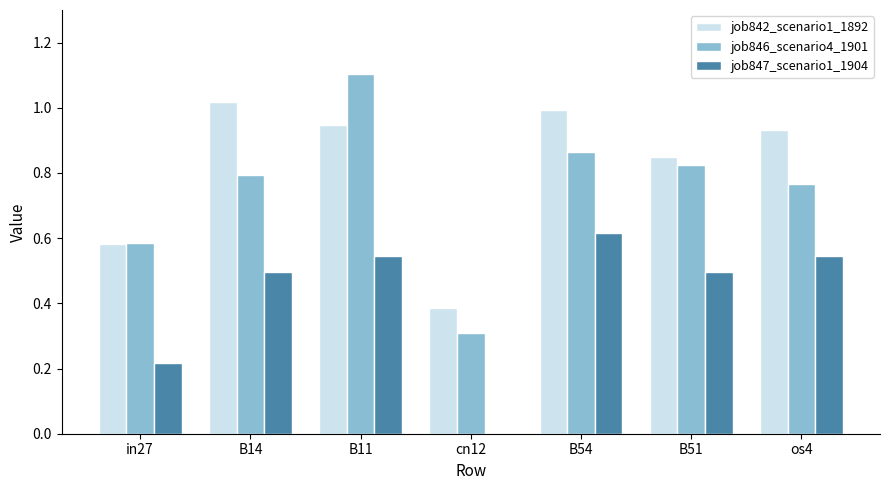

True or false: job846_scenario4_1901 has a value of 0.8 at B14.

True